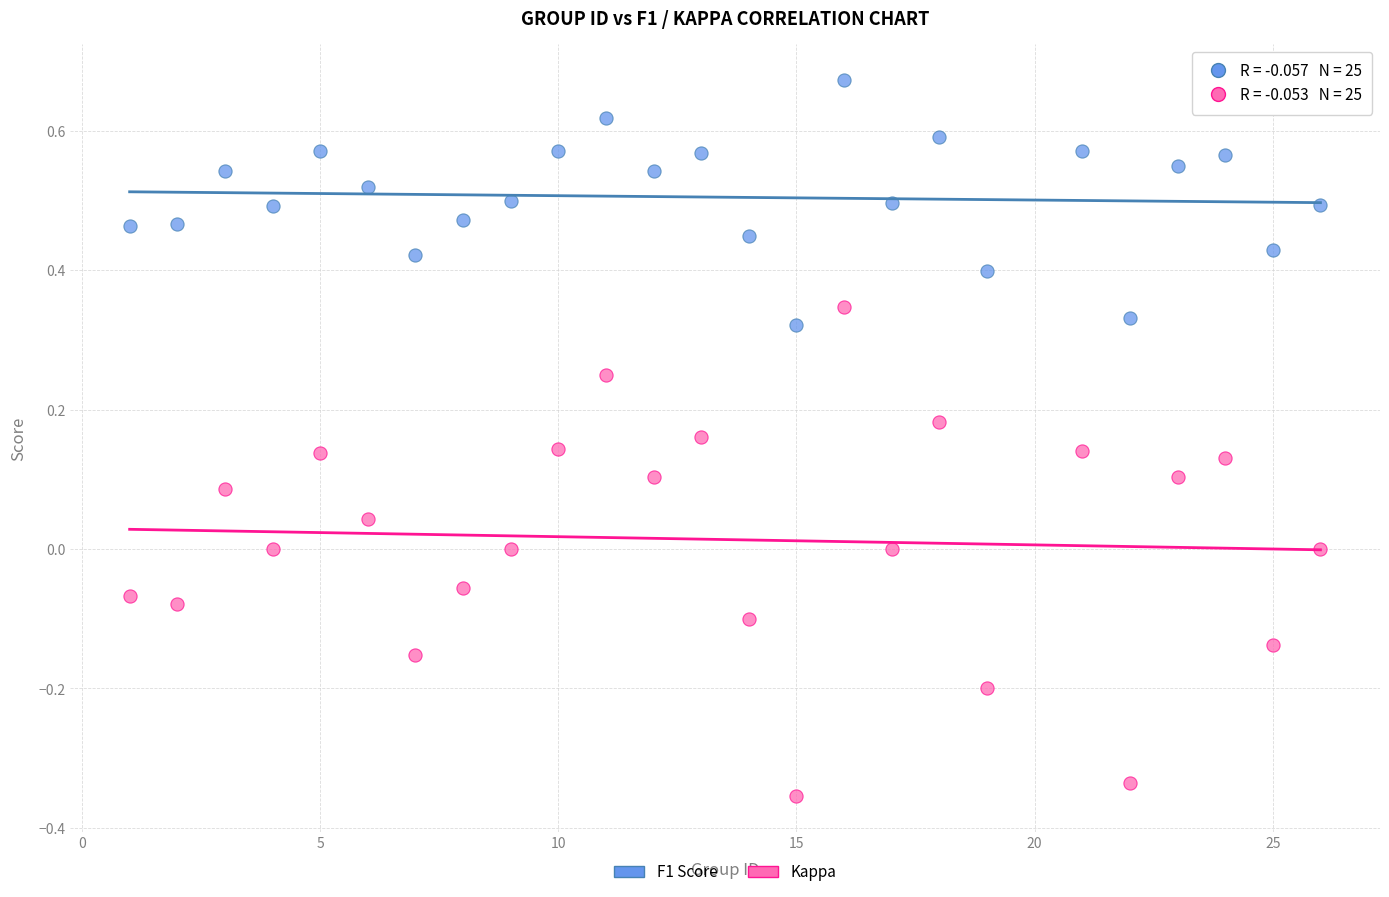

What are all the series names shown in the legend?

F1 Score, Kappa